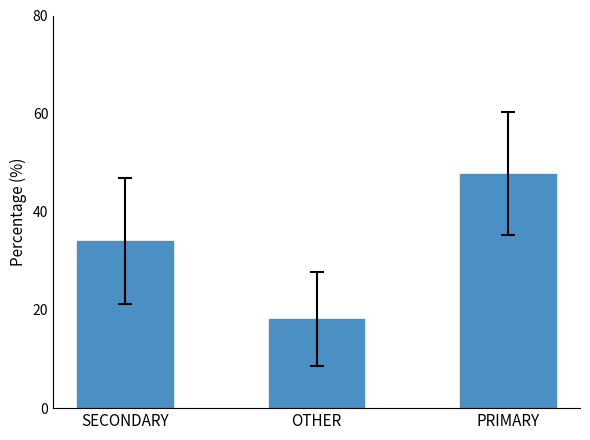

Is it true that the value at OTHER is 9.6?

False